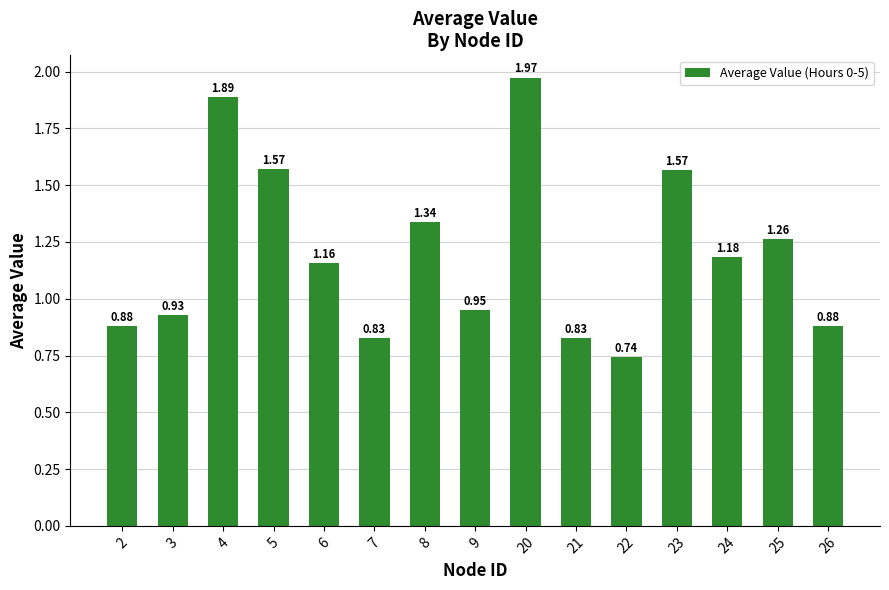

What is the difference between the second highest and second lowest values?

1.1